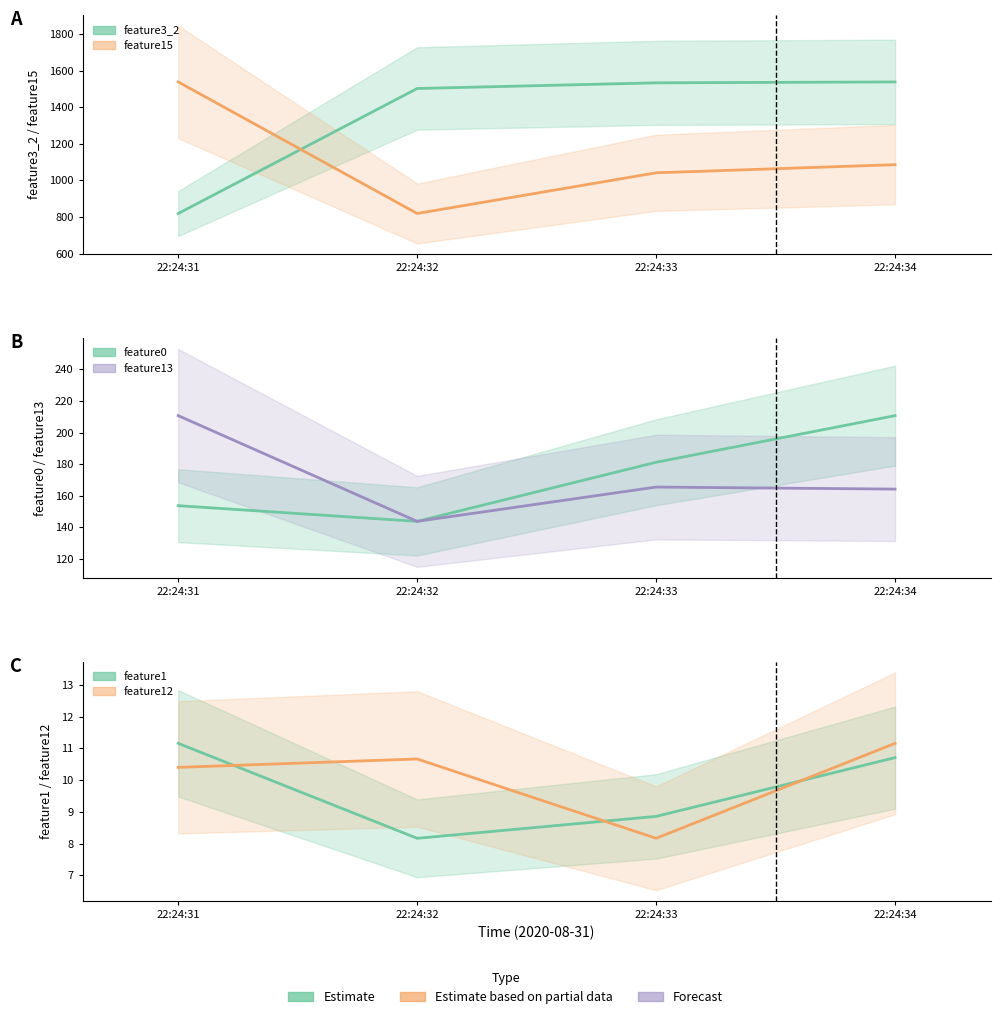

What is the total value across all series at 22:24:34?

3022.1